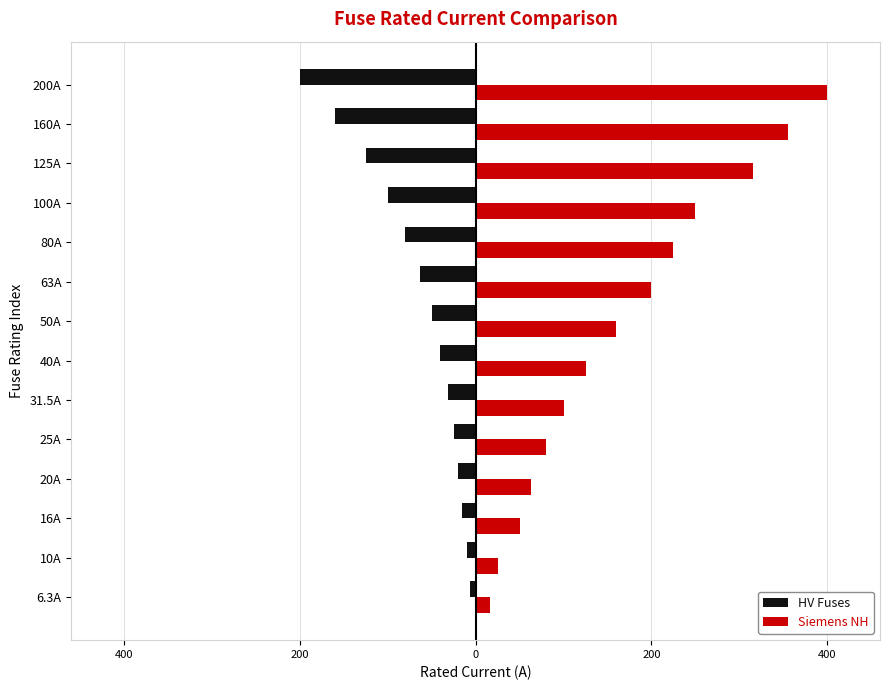

Rank the series by their maximum value, from lowest to highest.

HV Fuses, Siemens NH